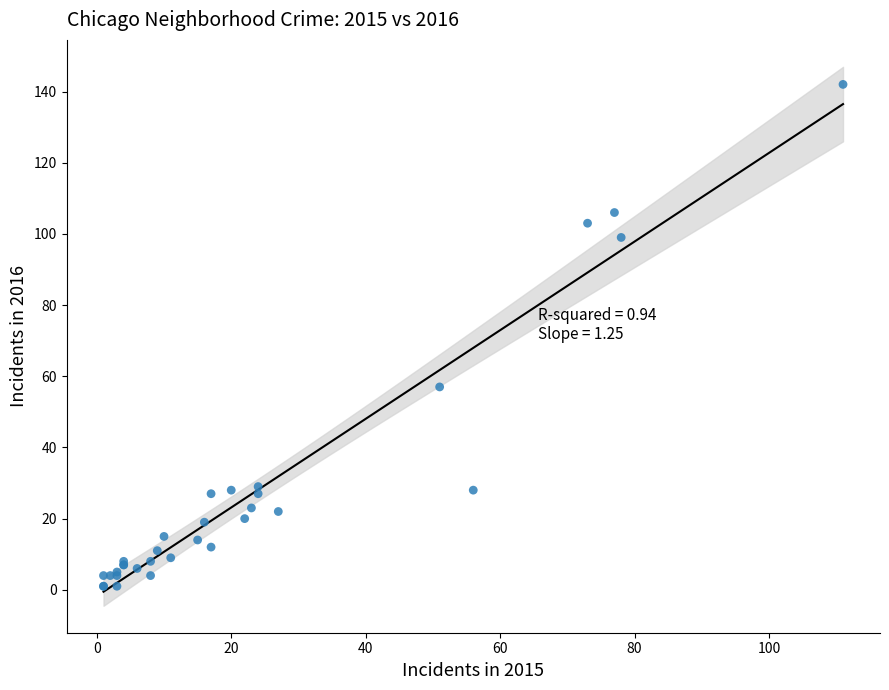

What Y value in the scatter plot is closest to 71?

57